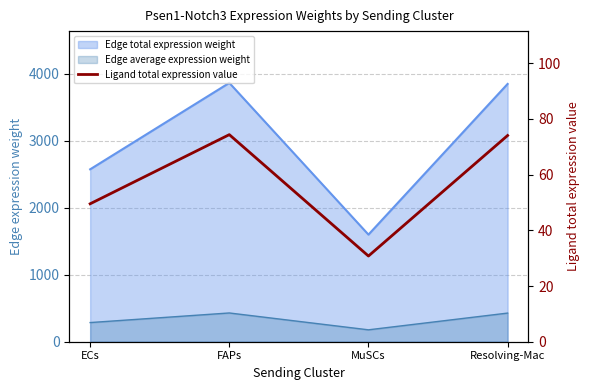

List the labels in order of value, largest first.

FAPs, Resolving-Mac, ECs, MuSCs